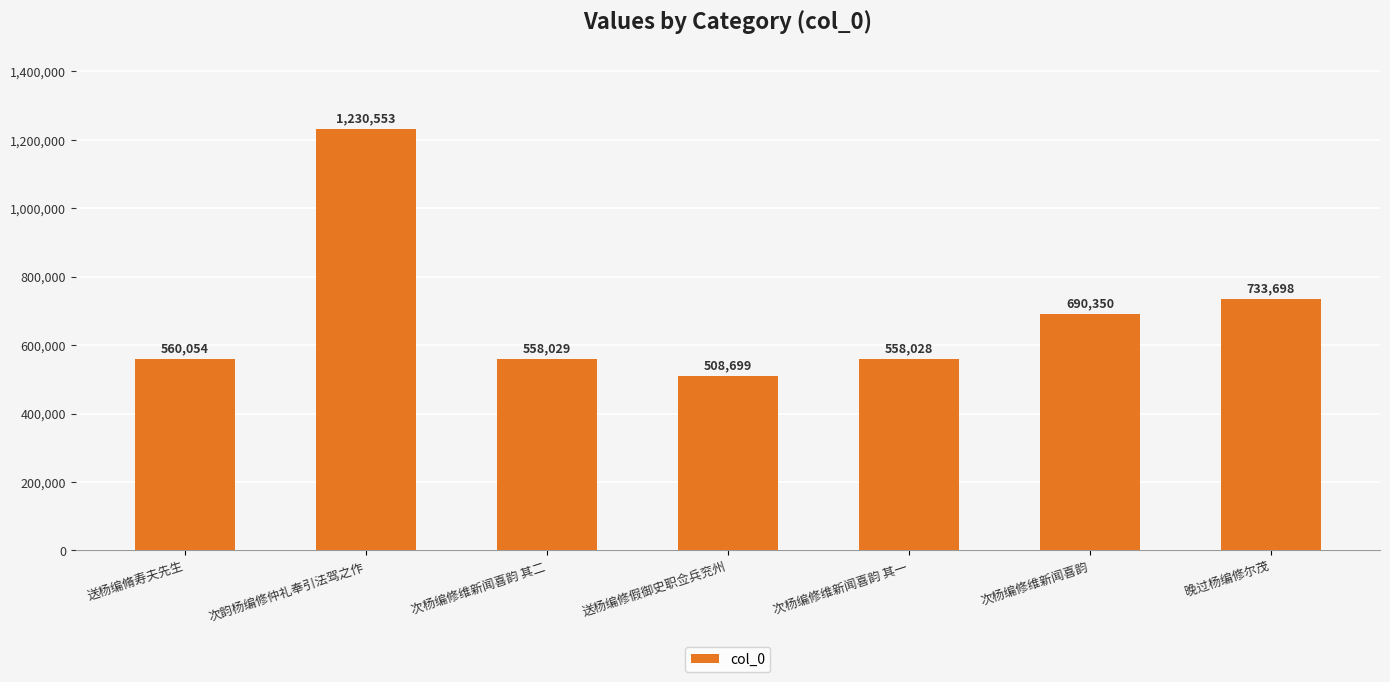

Rank the categories by value from highest to lowest.

次韵杨编修仲礼奉引法驾之作, 晚过杨编修尔茂, 次杨编修维新闻喜韵, 送杨编脩寿夫先生, 次杨编修维新闻喜韵 其二, 次杨编修维新闻喜韵 其一, 送杨编修假御史职佥兵兖州